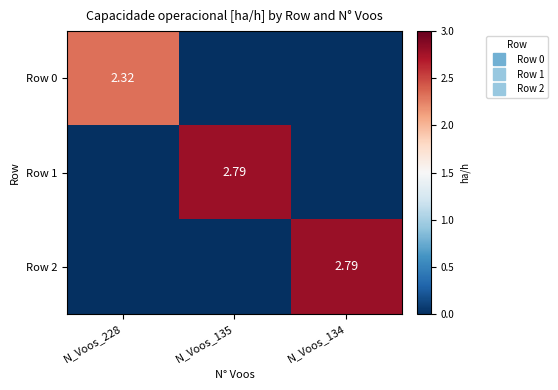

What is the difference between the highest and lowest values at N_Voos_228?

2.3